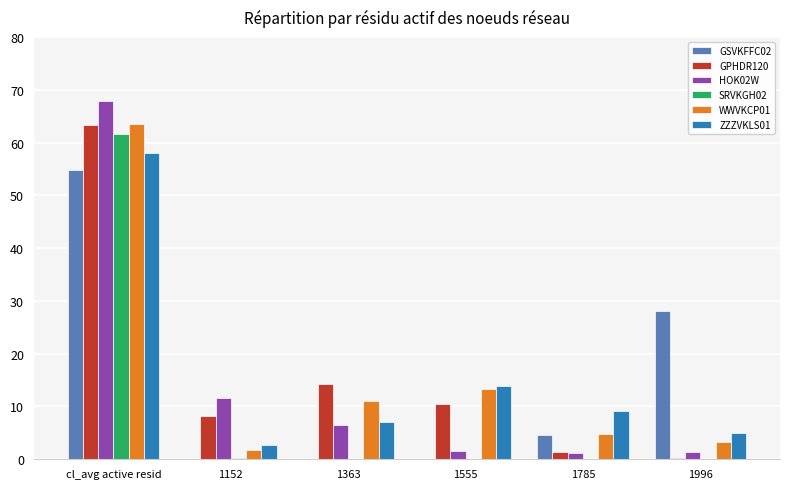

Is the value of GPHDR120 at 1555 greater than the value of WWVKCP01 at cl_avg active resid?

No